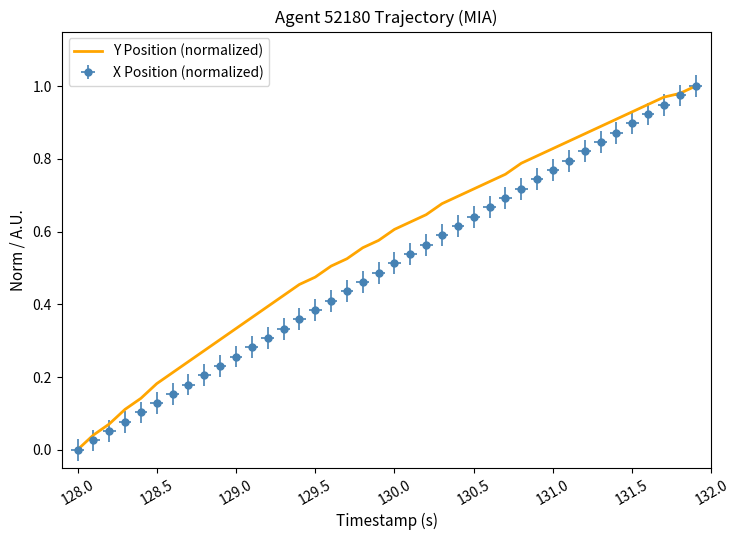

Is it true that the value at 128.0 is 0.0?

True